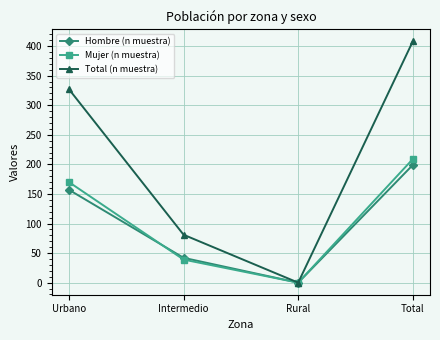

Where is Hombre (n muestra) nearest to the value 99?

Intermedio